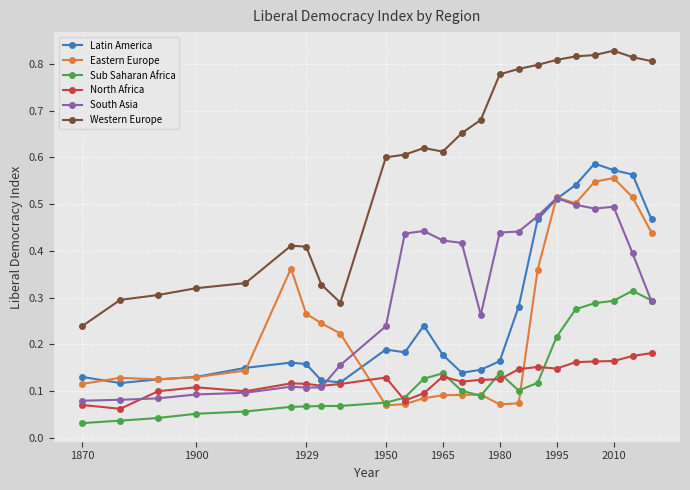

At how many categories does at least one series exceed 0?

24